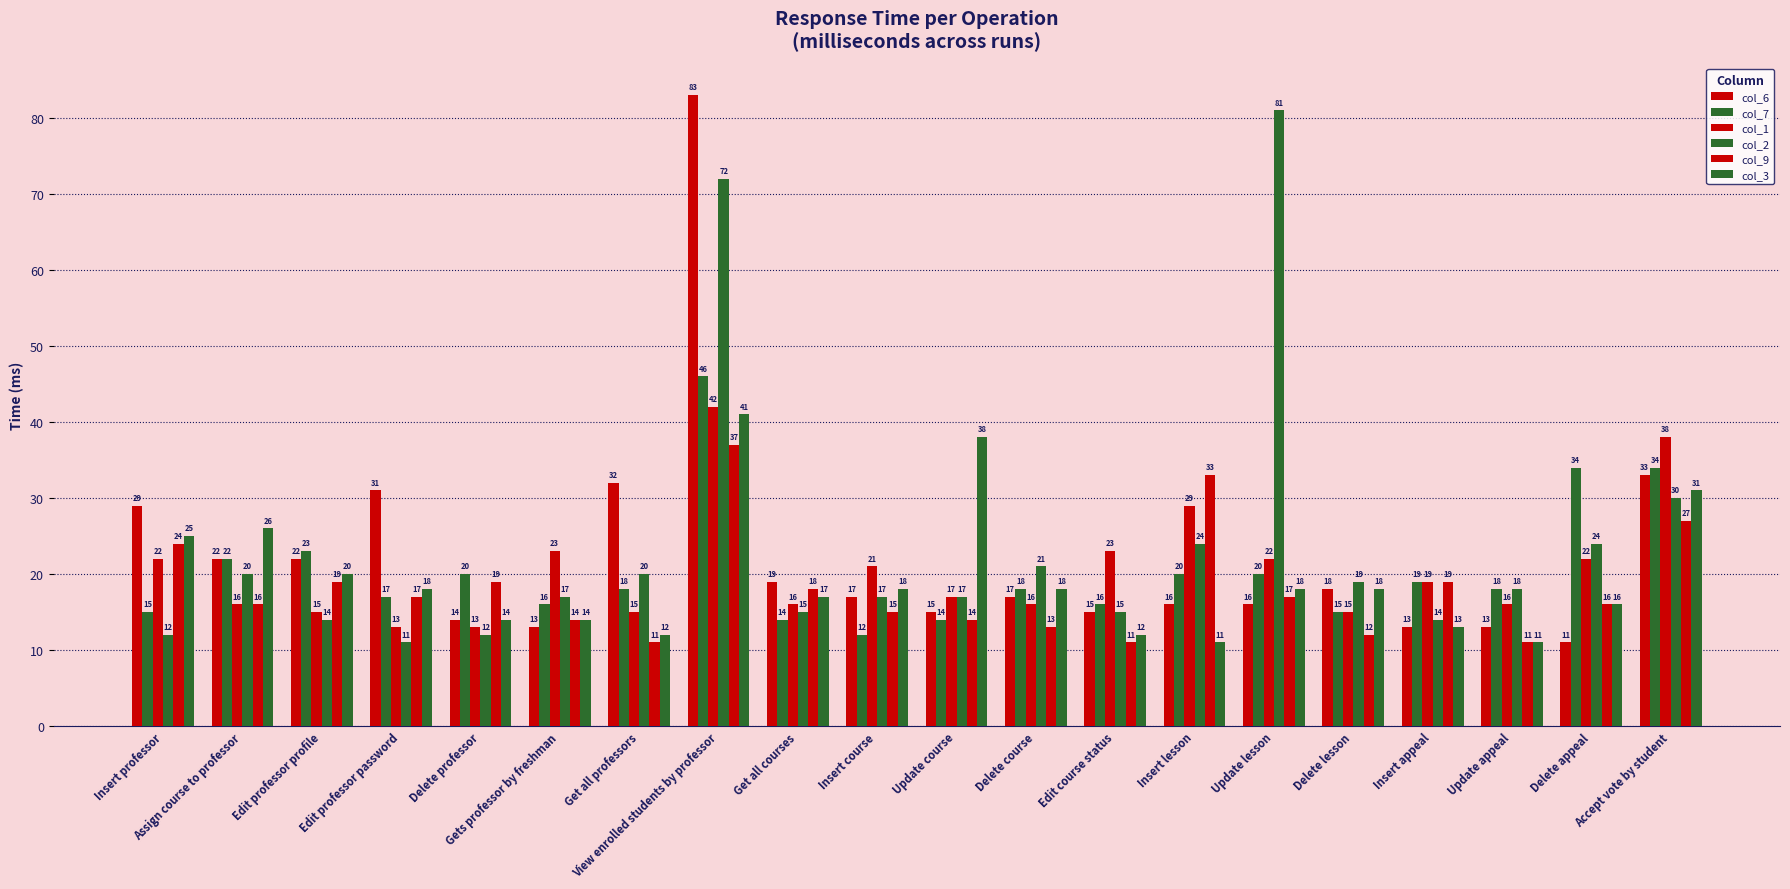

The col_2 series shows 81 at Update lesson. True or false?

True